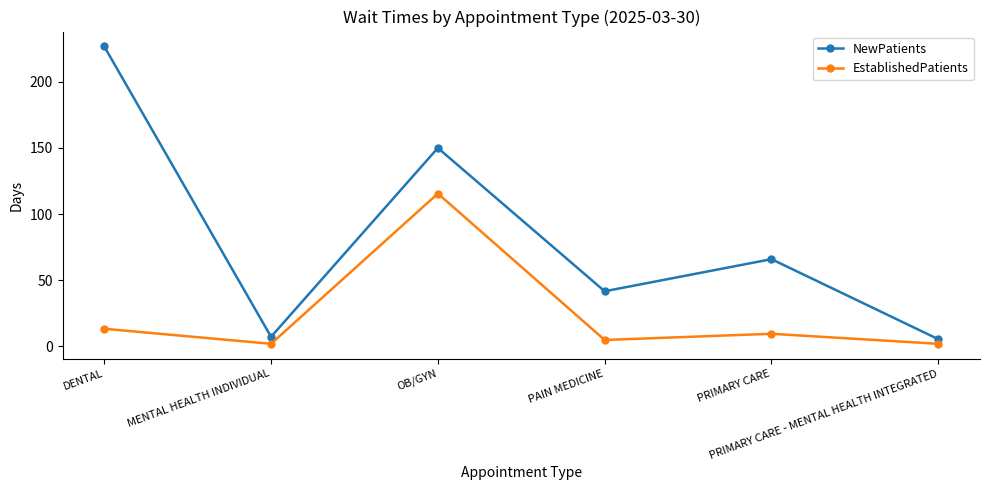

The NewPatients series shows 17.9 at PAIN MEDICINE. True or false?

False